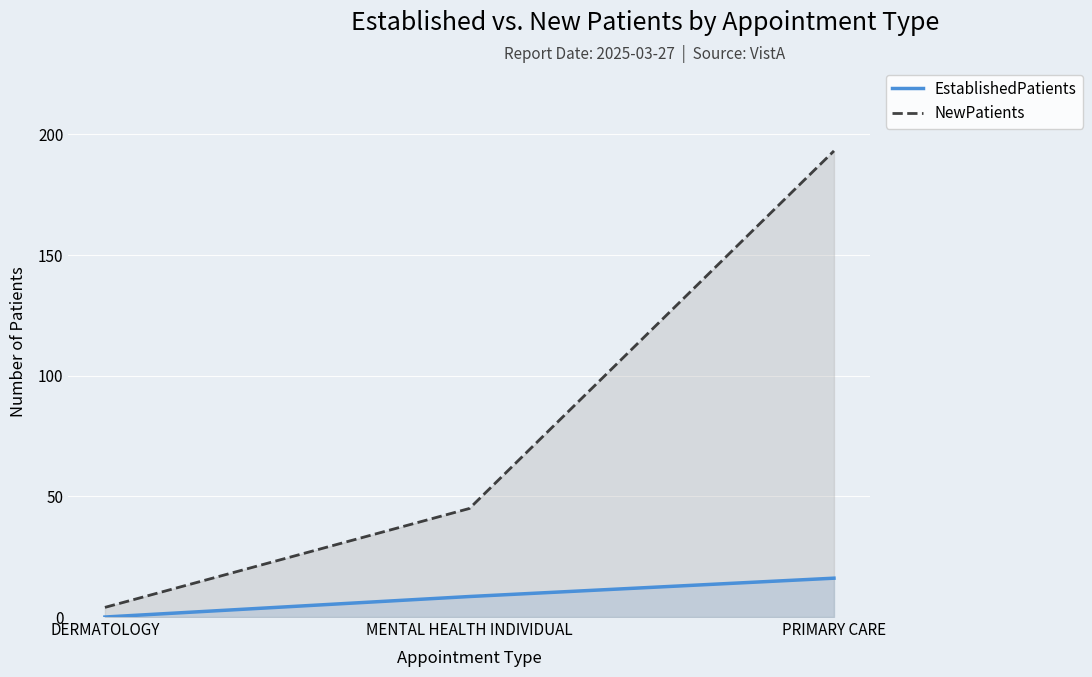

Which series has the widest spread of values?

NewPatients